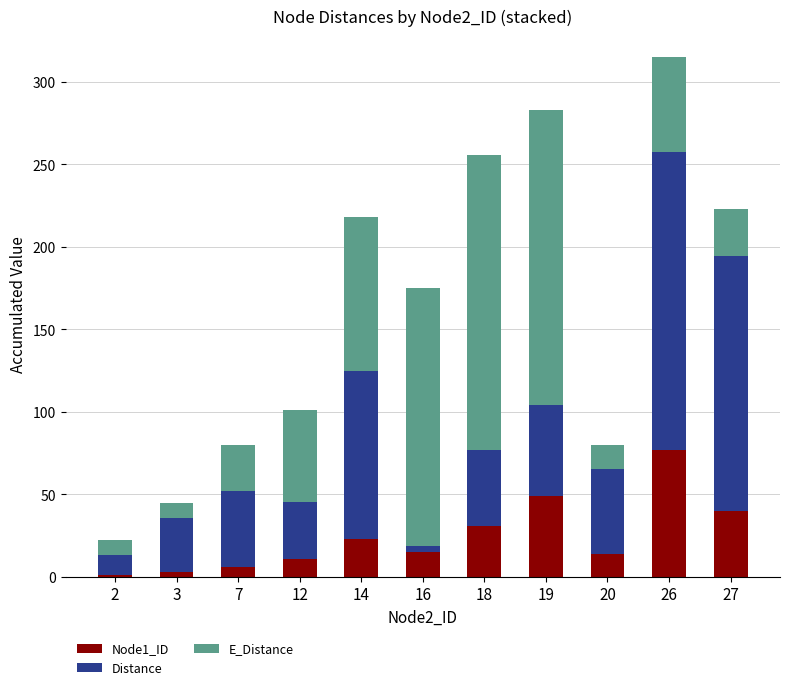

What are all the series names shown in the legend?

Node1_ID, Distance, E_Distance